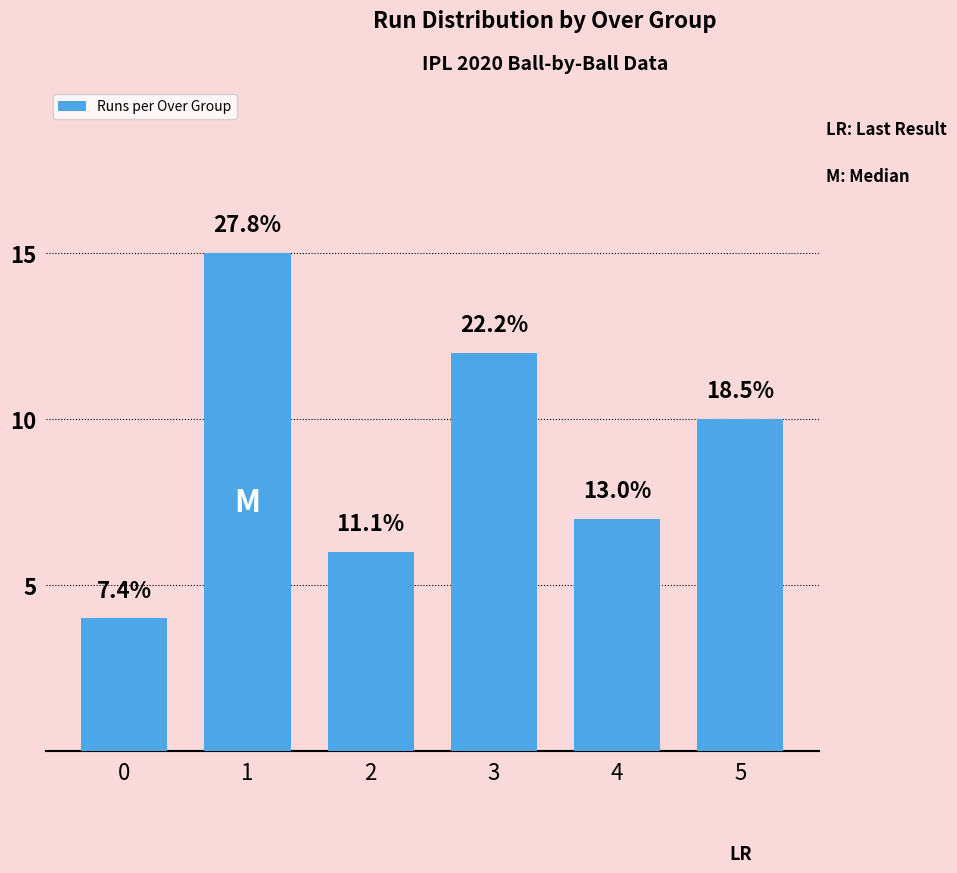

Is it true that the value at 4 is 10?

False